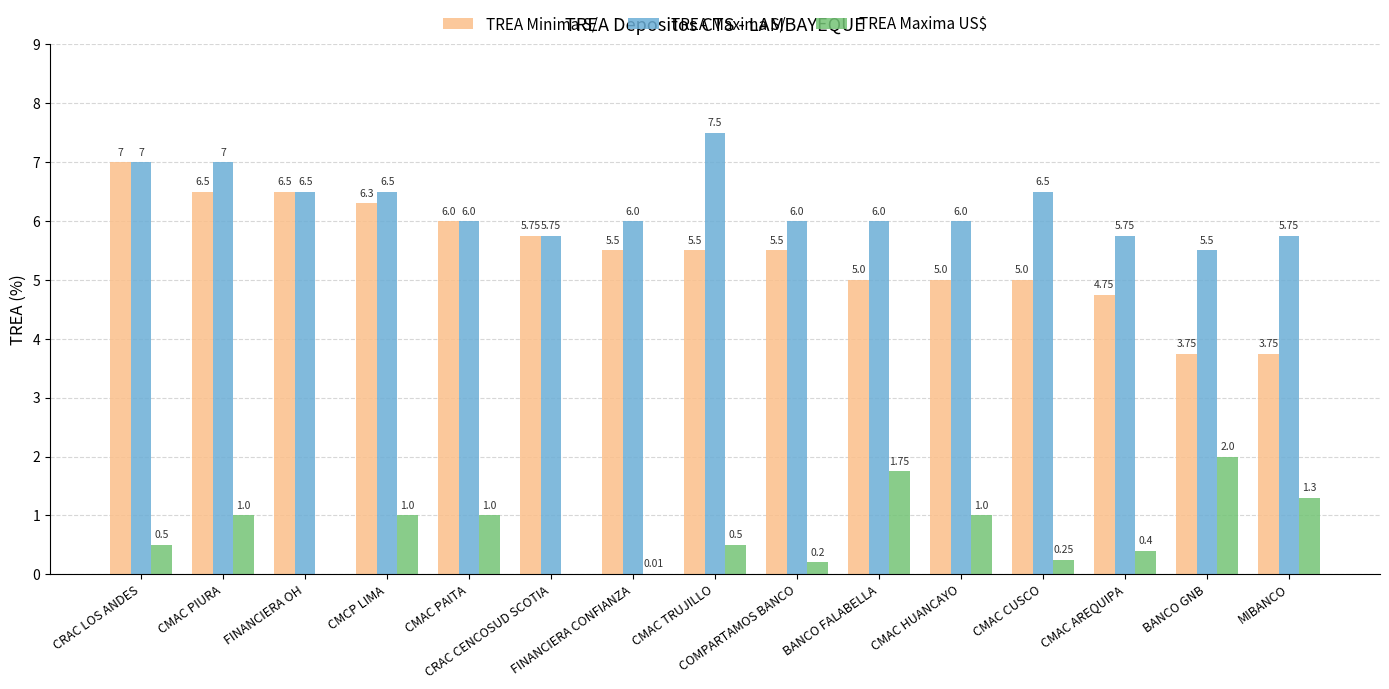

Which series has the largest total across all categories?

TREA Maxima S/